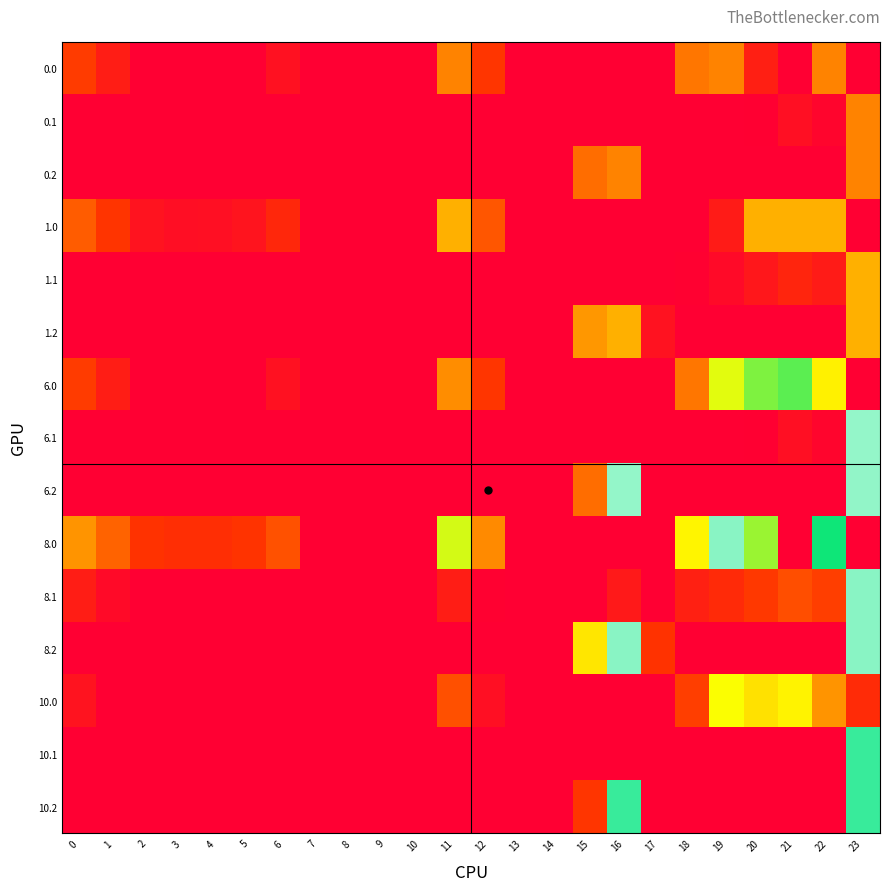

At how many categories does at least one series exceed 138?

9